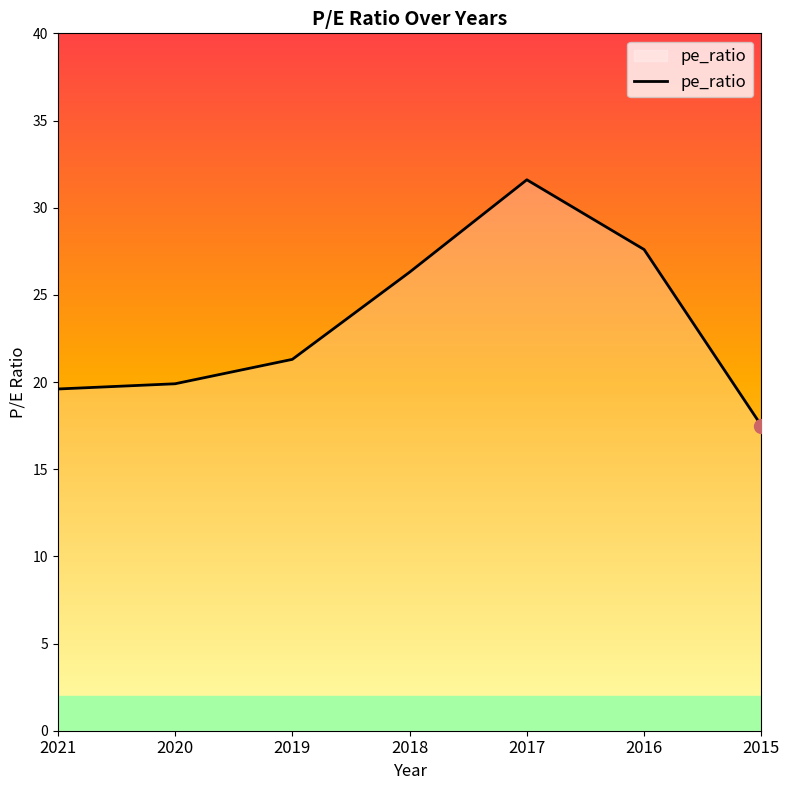

Is it true that the value at 2017 is 31.6?

True